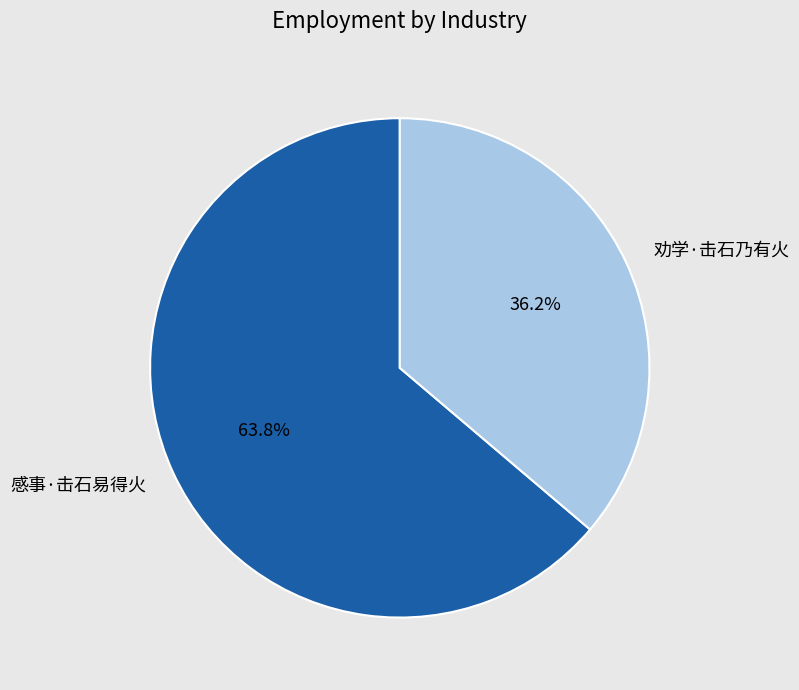

To the nearest percent, what portion does 劝学·击石乃有火 represent?

36%